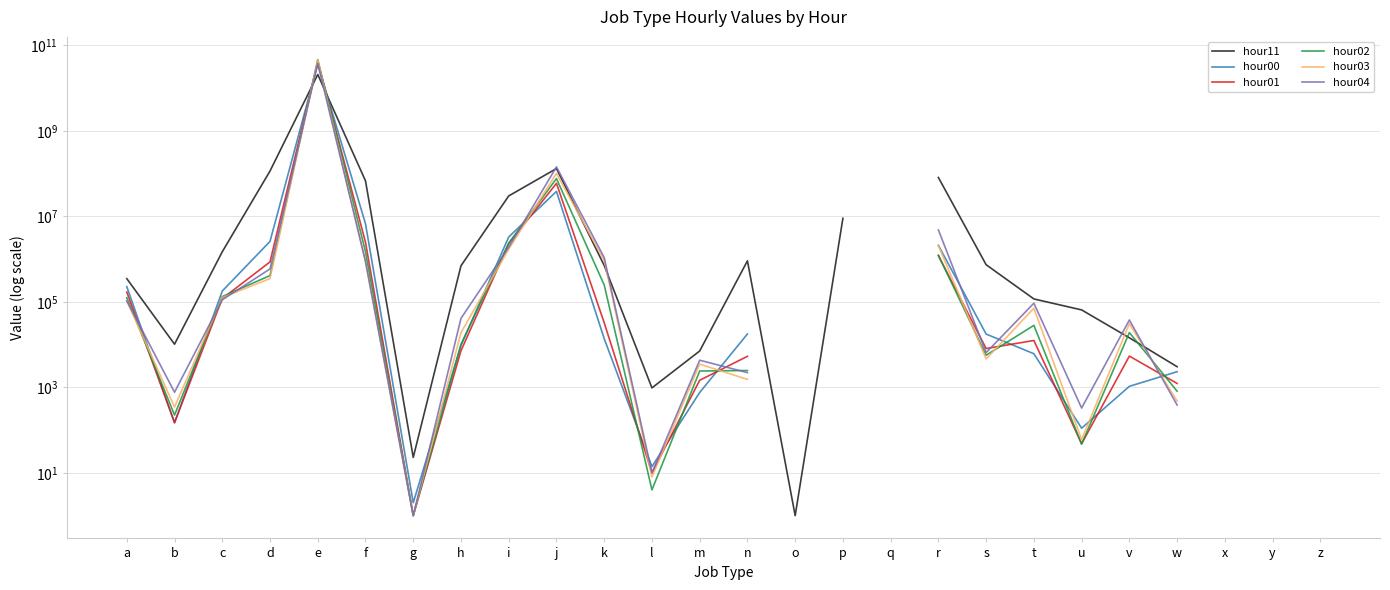

At how many categories does at least one series exceed 4903119193?

1